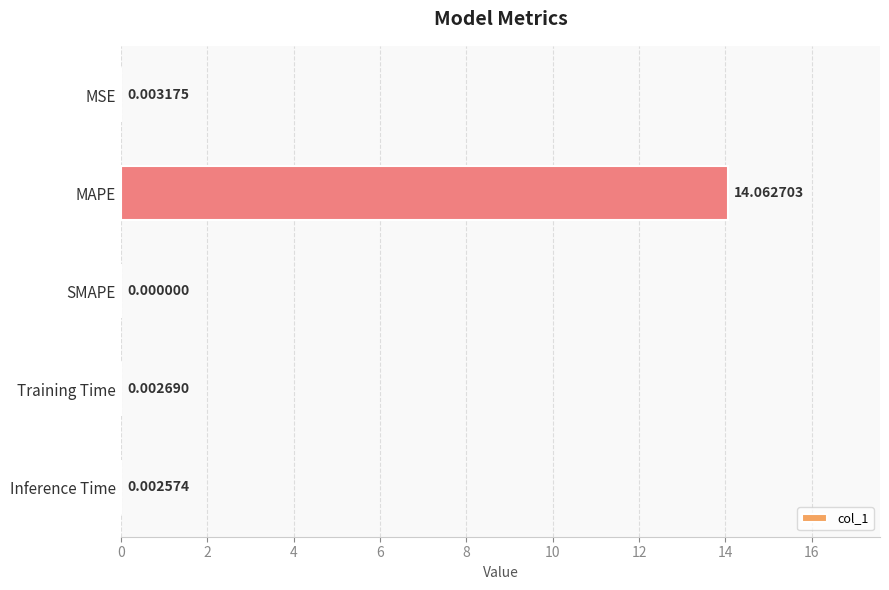

At which category does the chart reach its peak across all series?

MAPE